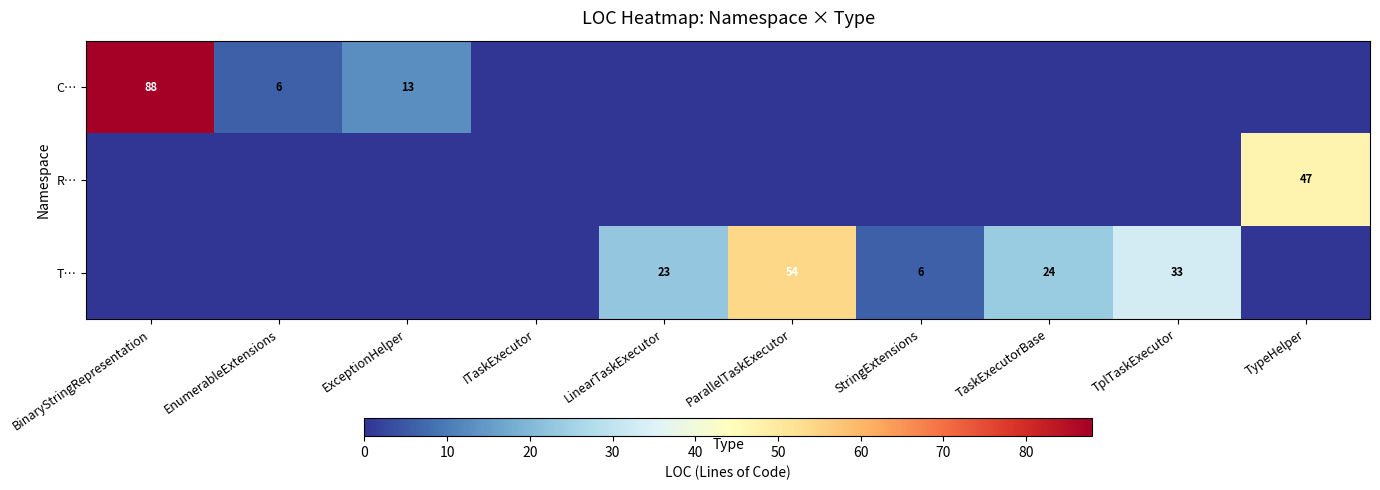

What is the difference between the maximum and second lowest values in the T… series?

54